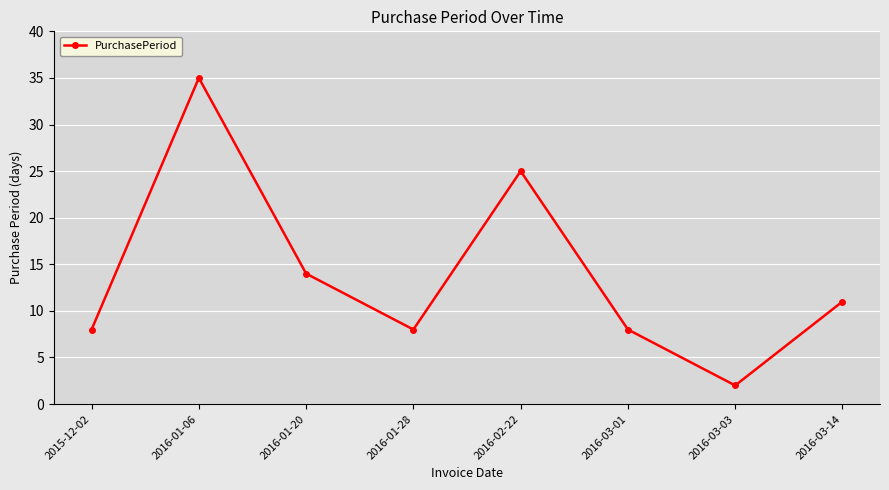

Reading left to right, transcribe all the data shown in this chart.

2015-12-02=8	2016-01-06=35	2016-01-20=14	2016-01-28=8	2016-02-22=25	2016-03-01=8	2016-03-03=2	2016-03-14=11